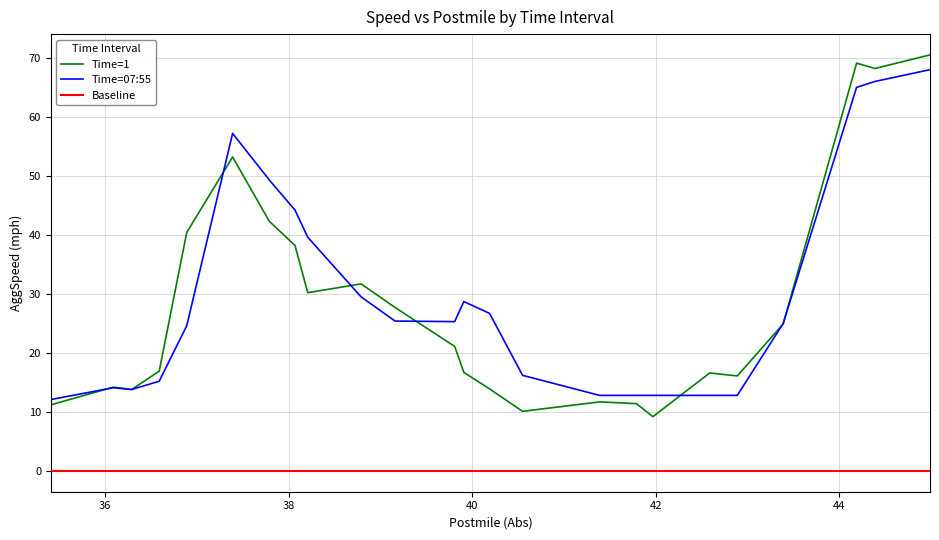

Which series has the largest range (max minus min)?

Time=1